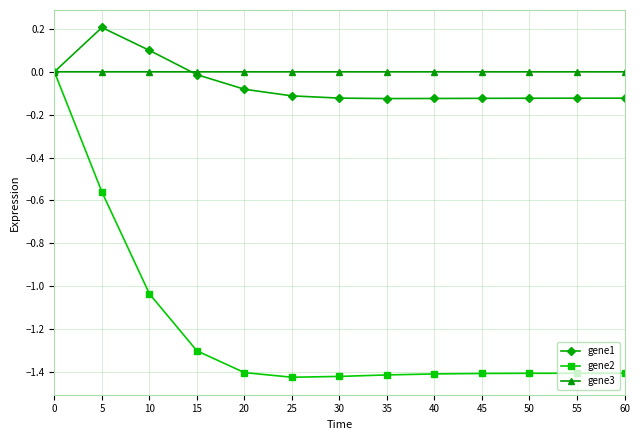

What is the difference between the highest and lowest values at 30?

1.4